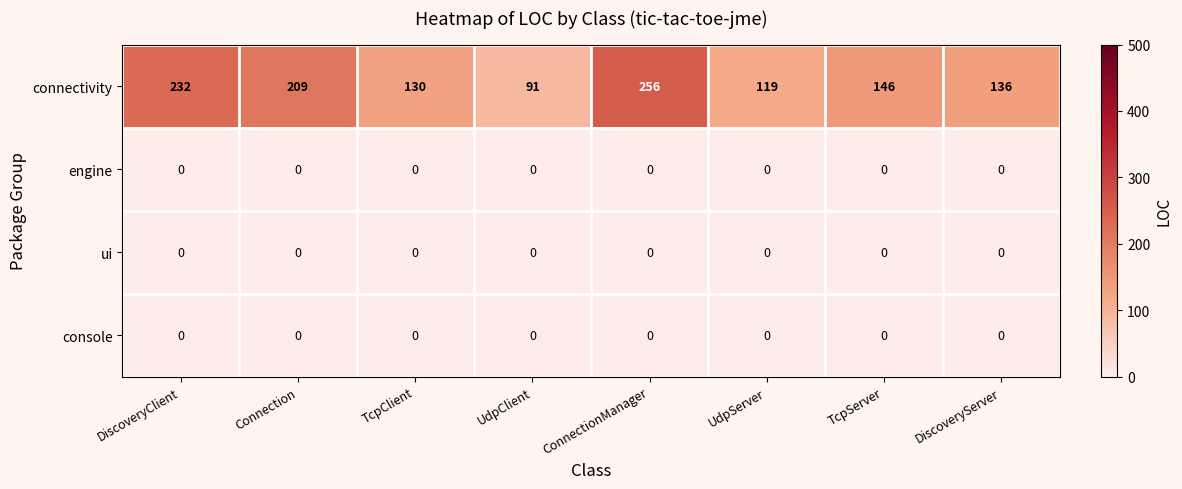

Which category has the highest value in the connectivity series?

ConnectionManager